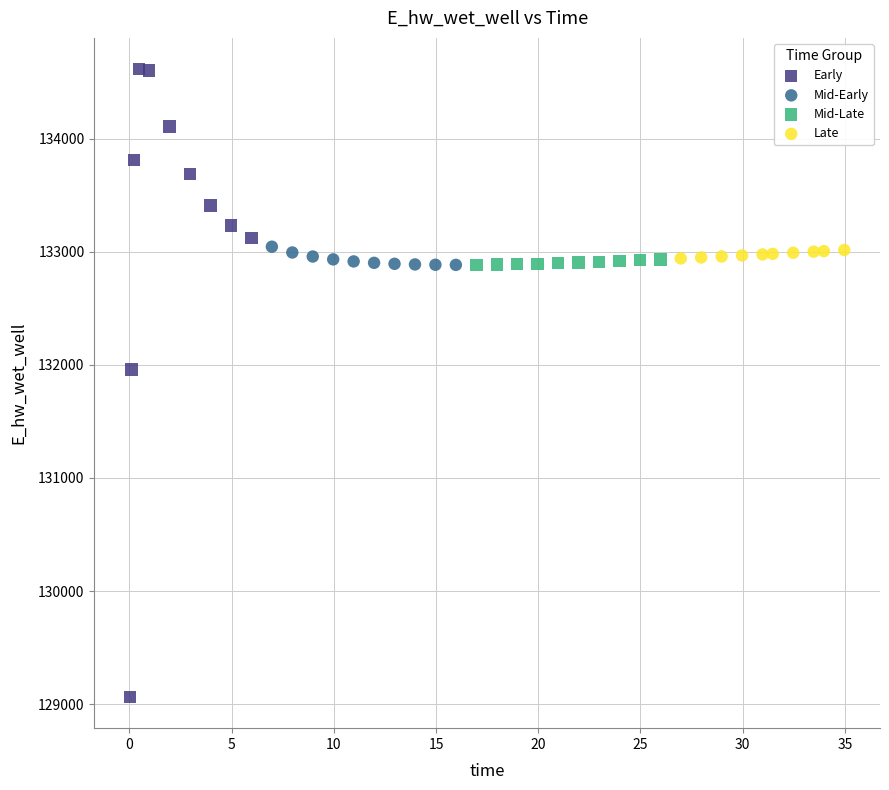

Which series reaches the minimum Y coordinate?

Early